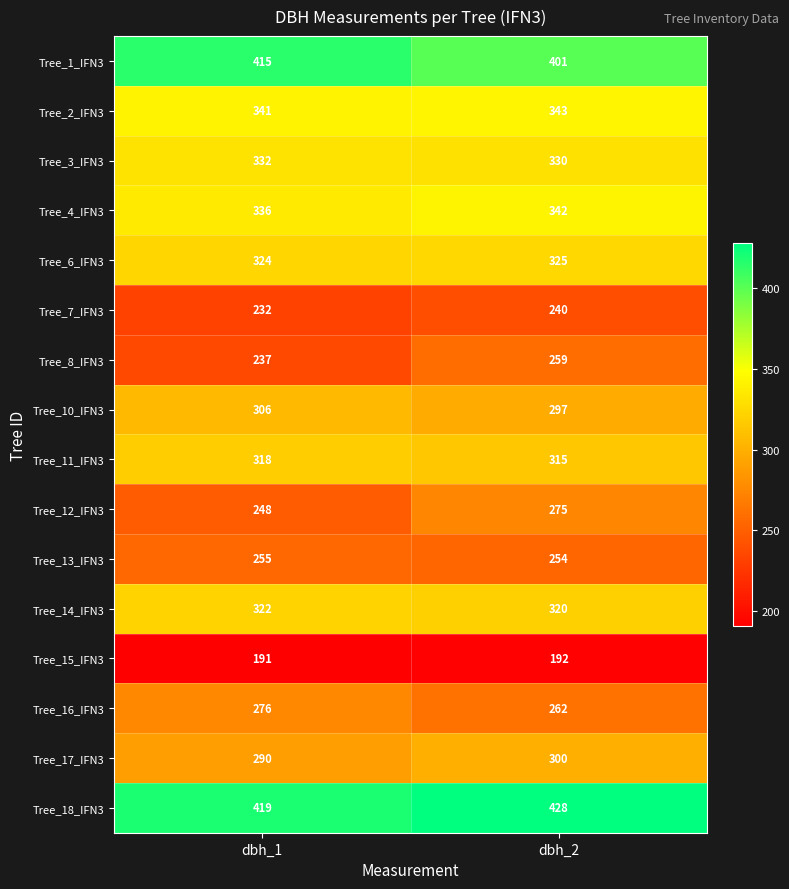

Count the number of categories in the chart.

2